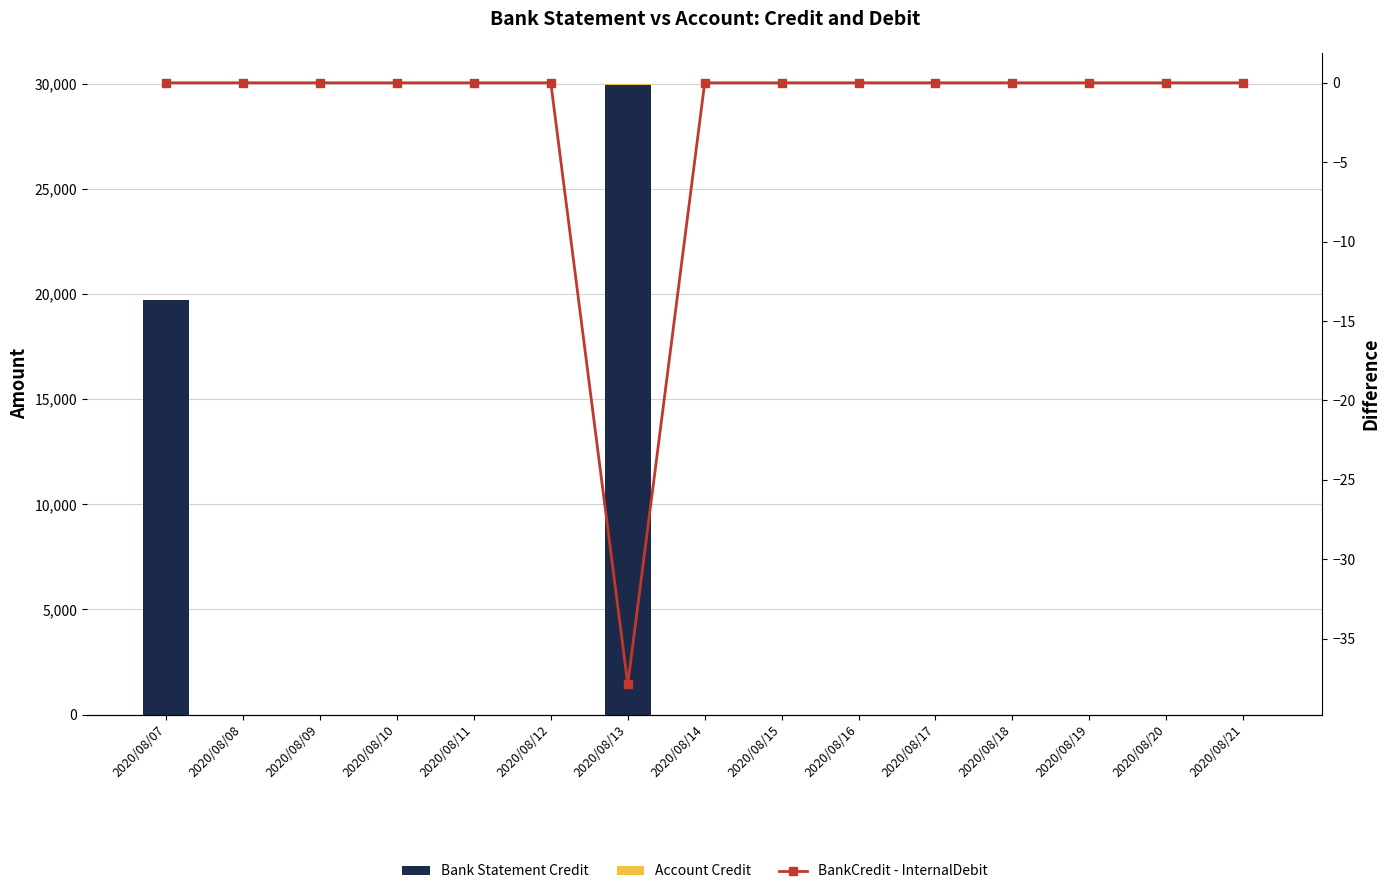

Reading left to right, transcribe all the data shown in this chart.

Bank Statement Credit: 19709.7	0.0	0.0	0.0	0.0	0.0	29935.1	0.0	0.0	0.0	0.0	0.0	0.0	0.0	0.0
Account Credit: 0.0	0.0	0.0	0.0	0.0	0.0	37.9	0.0	0.0	0.0	0.0	0.0	0.0	0.0	0.0
BankCredit - InternalDebit: 0.0	0.0	0.0	0.0	0.0	0.0	-37.9	0.0	0.0	0.0	0.0	0.0	0.0	0.0	0.0